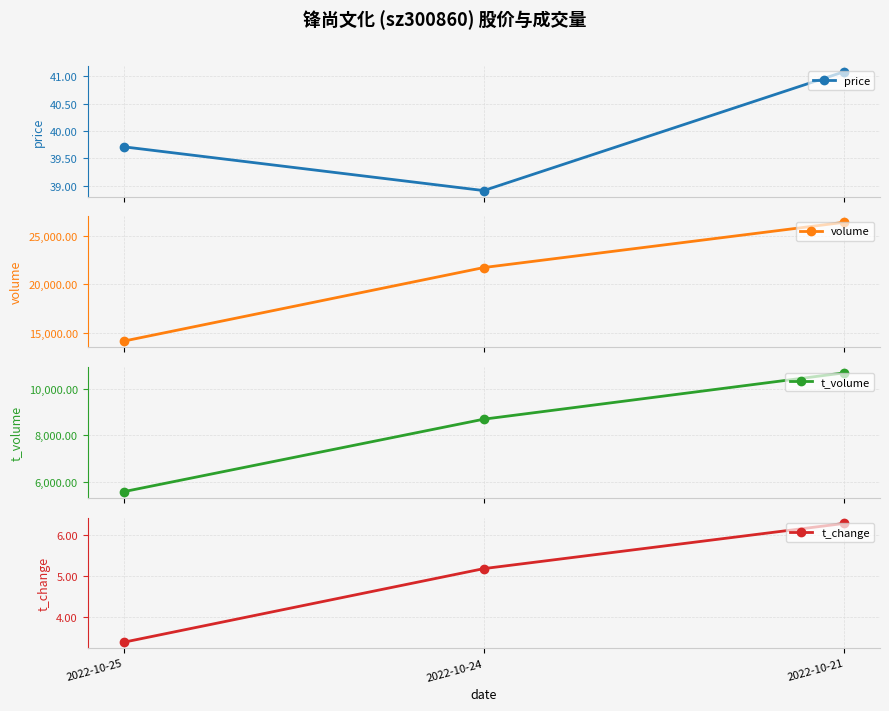

At which category is the sum across all series the highest?

2022-10-21